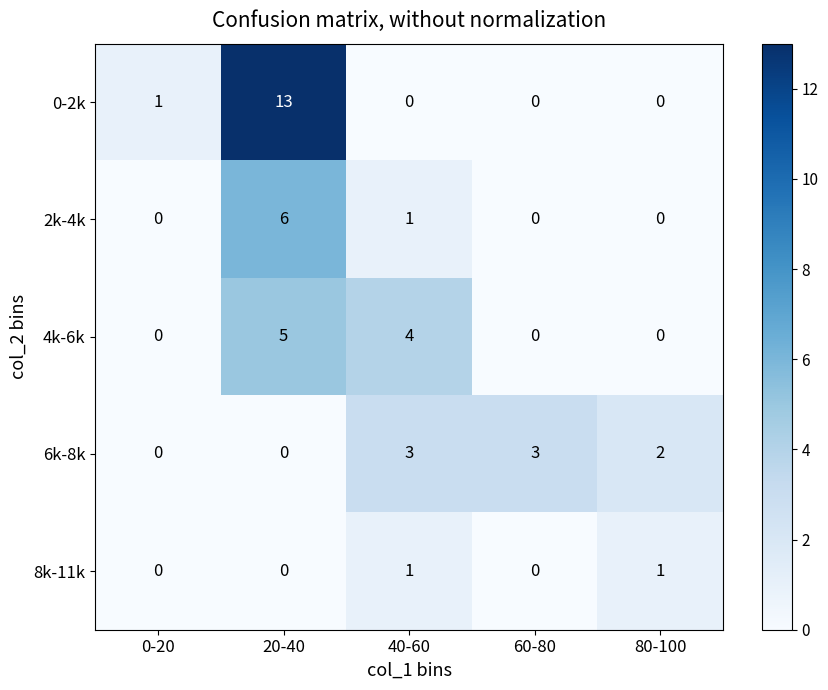

At which category is the sum across all series the highest?

20-40